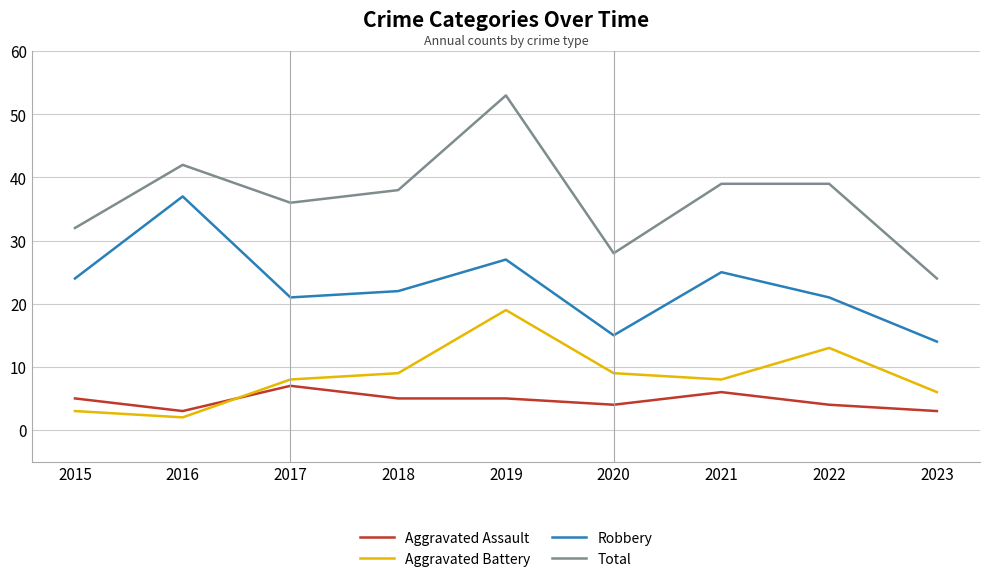

True or false: Aggravated Assault and Aggravated Battery intersect in this chart.

True